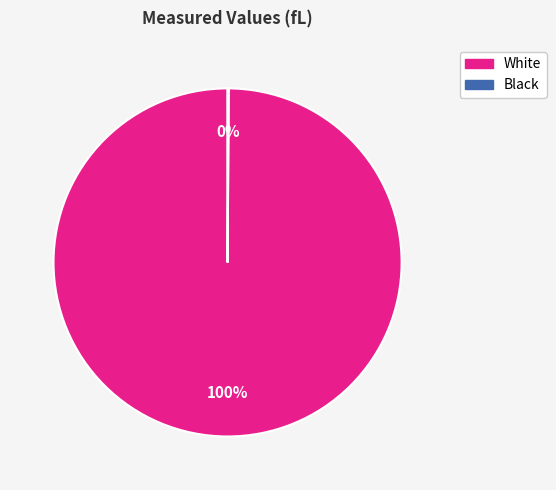

To the nearest percent, what is the average slice percentage?

50%